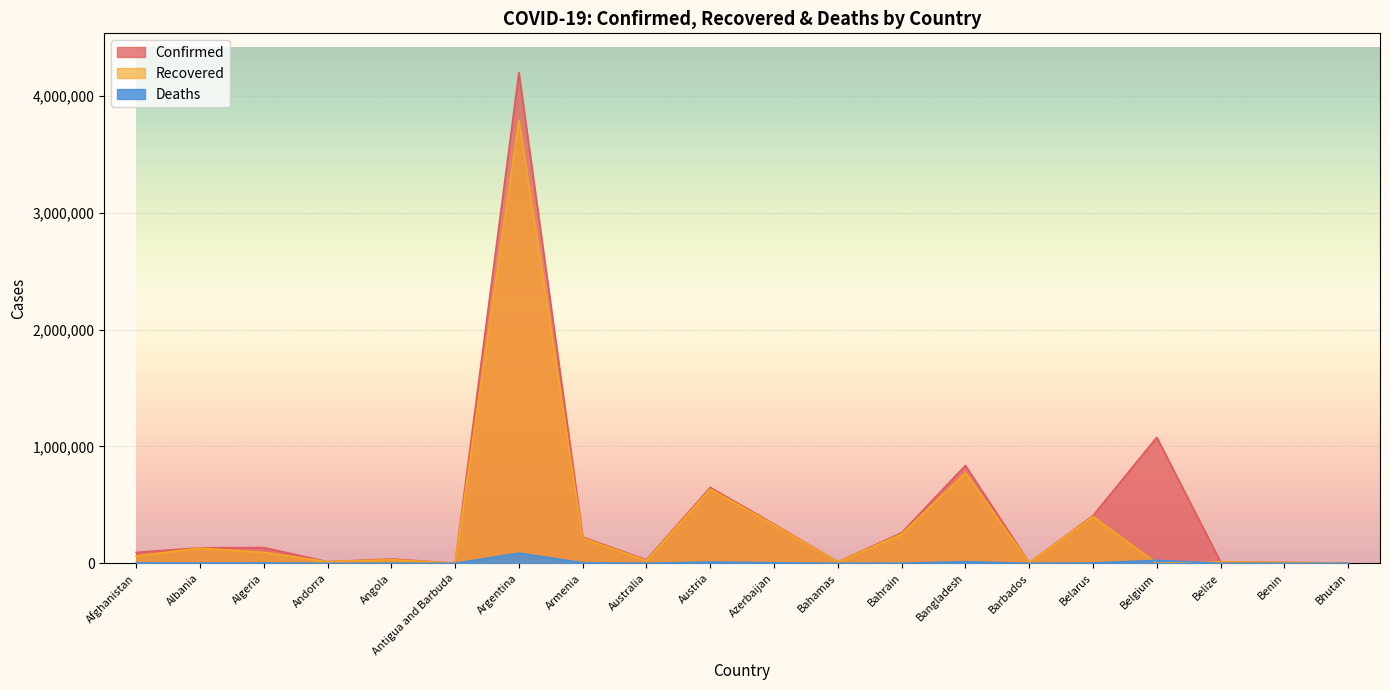

What is the total value across all series at Barbados?

8056